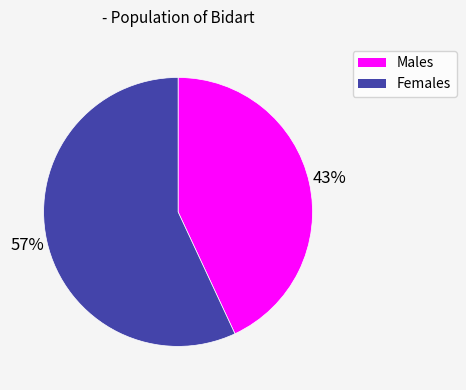

To the nearest percent, what is the combined percentage of Males and Females?

100%